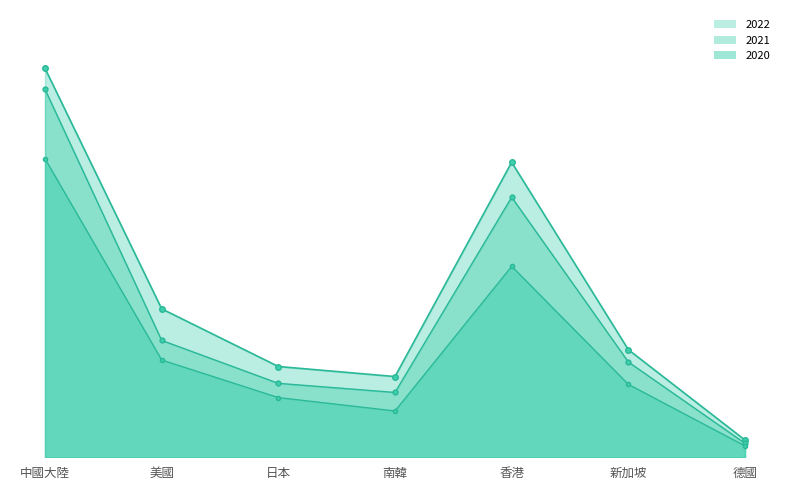

How many values in the 2021 series are below 1492837?

3